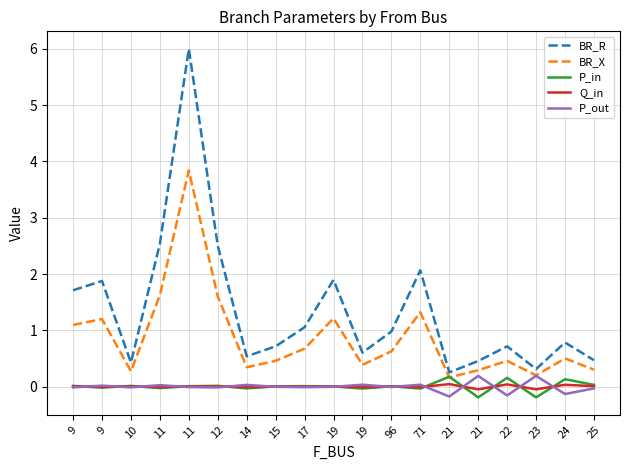

Does the chart display data point markers on the line(s)?

No